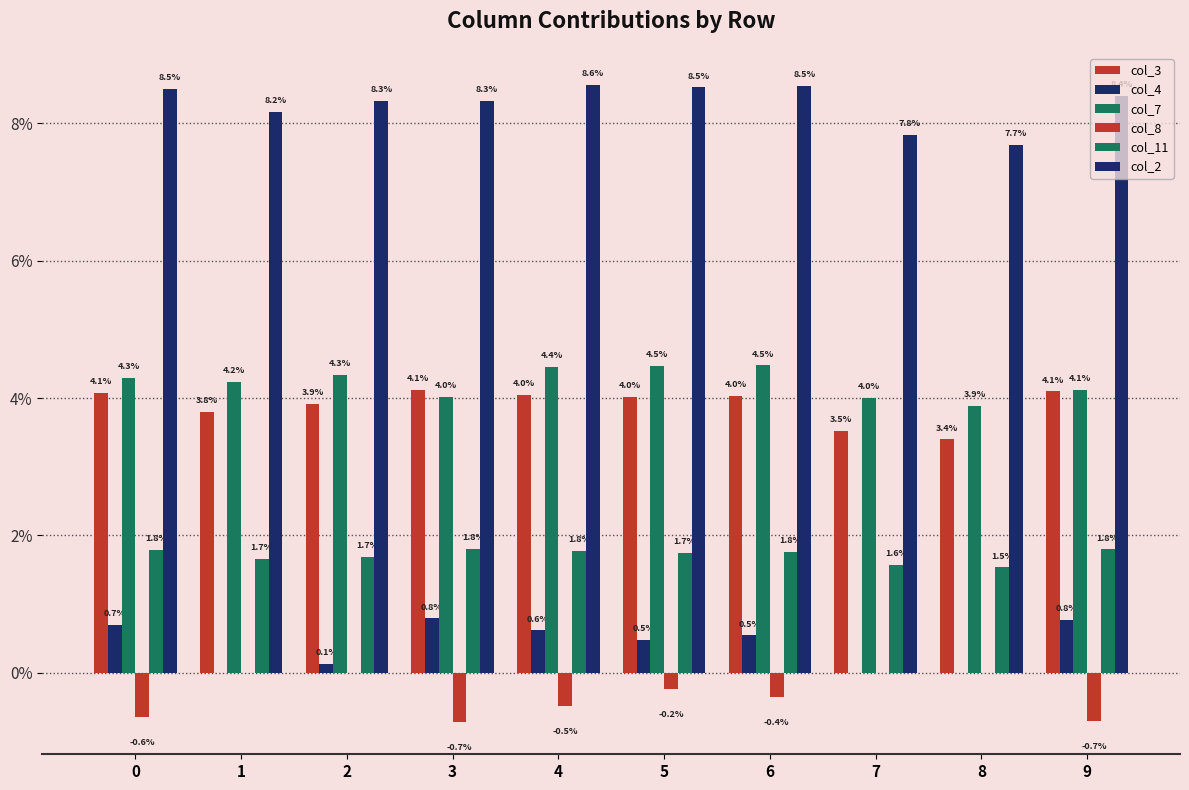

At which label does col_7 reach its peak?

6